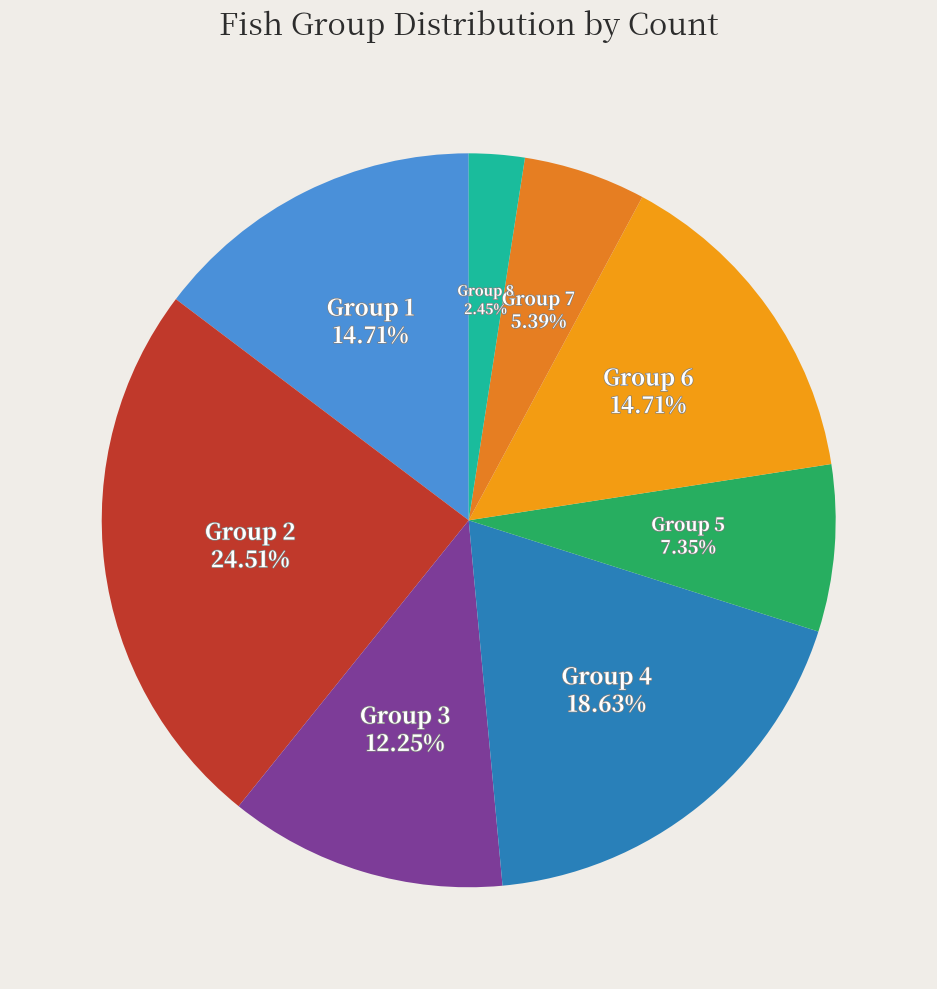

Is there any slice that represents more than half of the pie?

No